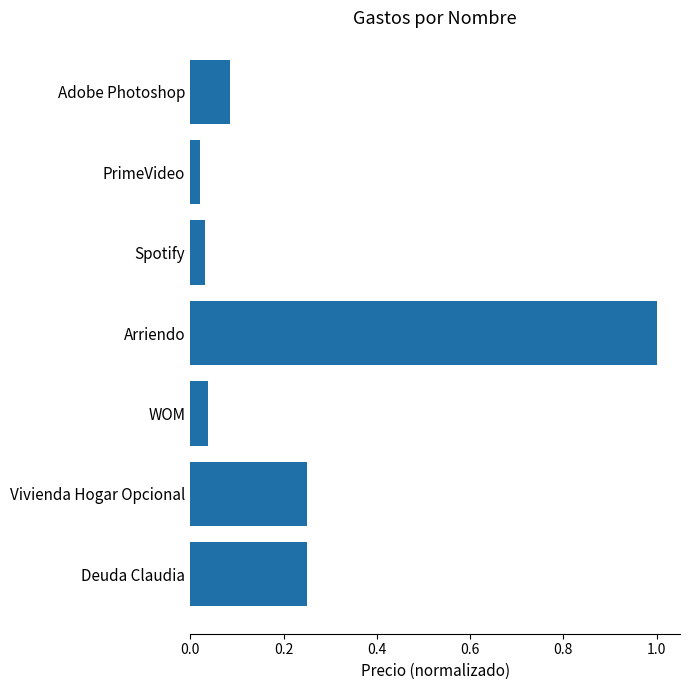

What value does the data have at Arriendo?

1.0